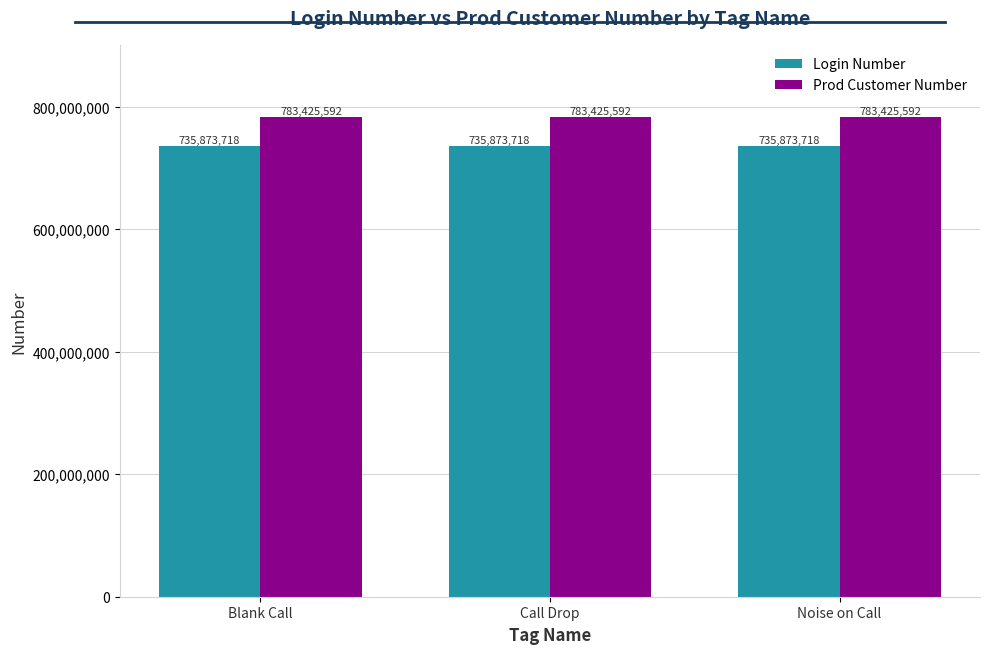

What is the maximum value shown in the chart?

783425592